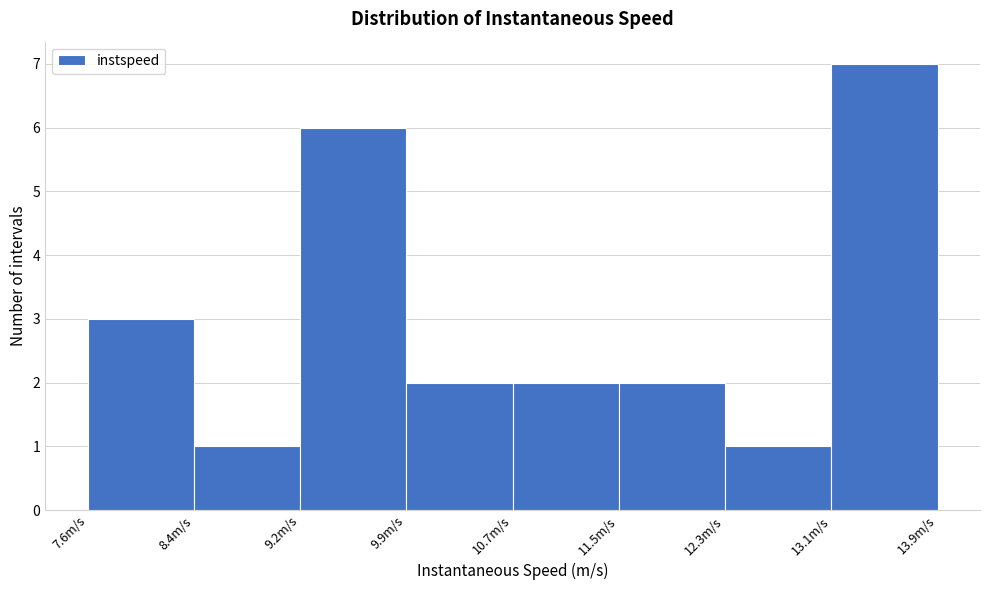

Reading left to right, list every bar in this chart as the range it spans on the x-axis followed by its height. Neither the bar edges nor the heights are printed on the chart, so give them approximately, as read against the axes.

7.6 to 8.4: 3
8.4 to 9.2: 1
9.2 to 9.9: 6
9.9 to 10.7: 2
10.7 to 11.5: 2
11.5 to 12.3: 2
12.3 to 13.1: 1
13.1 to 13.9: 7